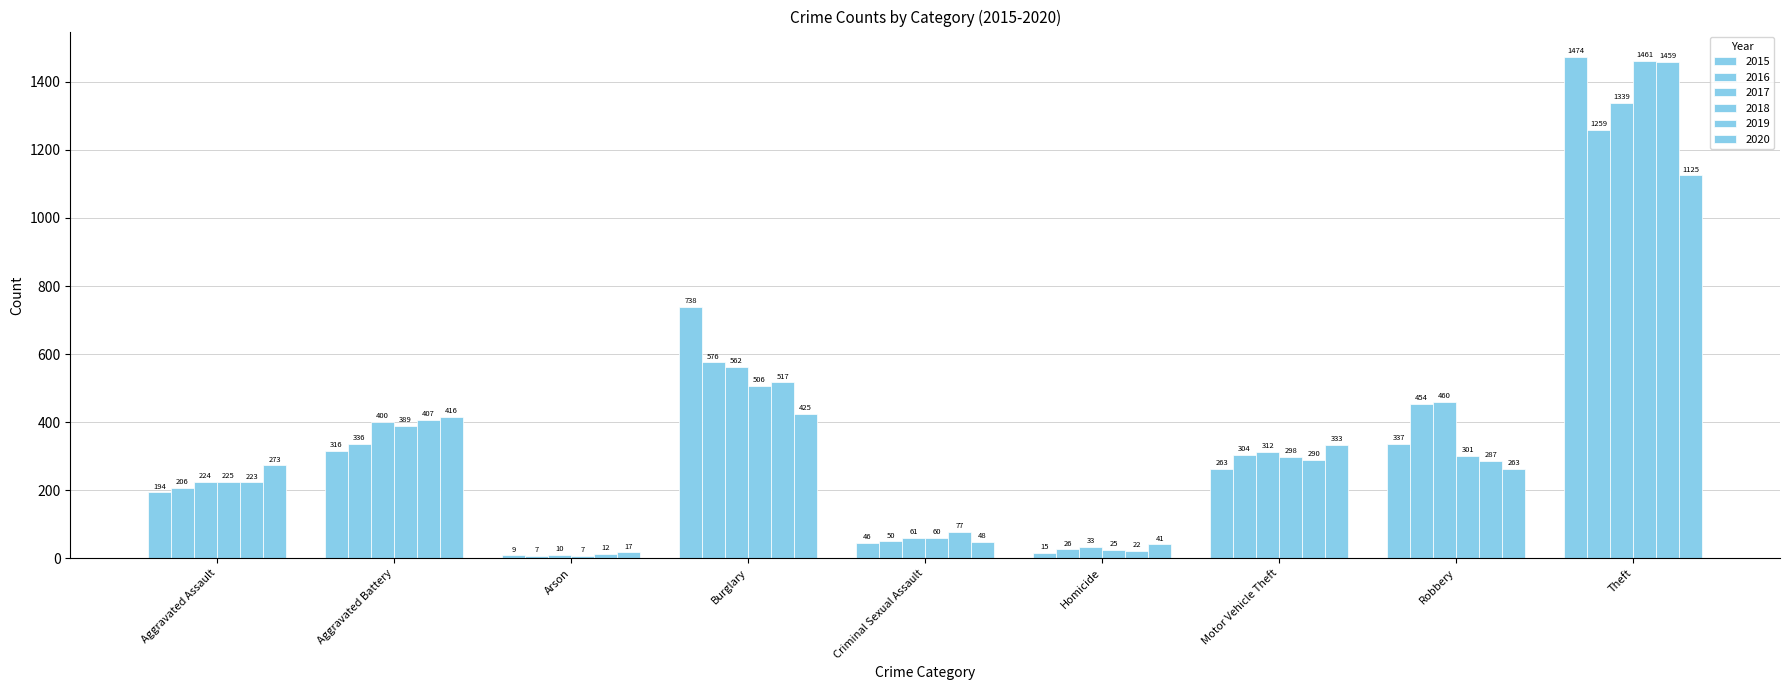

How many distinct data groups are displayed?

6